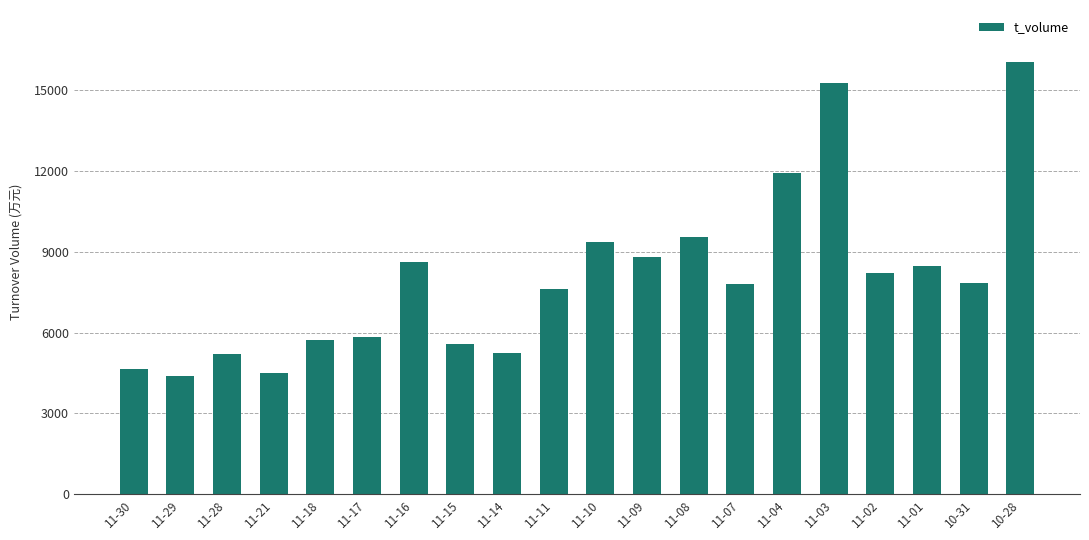

What value does the data have at 11-07, to the nearest 10?

7800